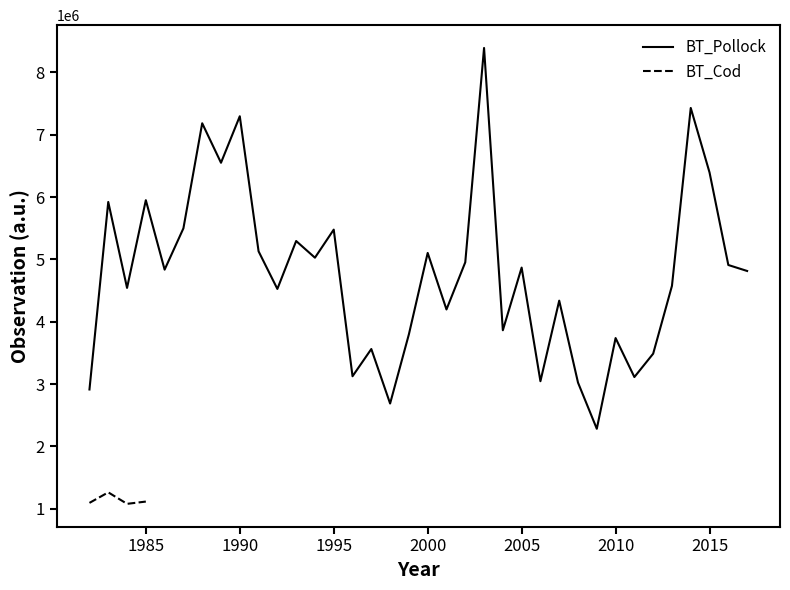

List the labels in order of value, smallest first.

2009, 1998, 1982, 2008, 2006, 2011, 1996, 2012, 1997, 2010, 1999, 2004, 2001, 2007, 1992, 1984, 2013, 2017, 1986, 2005, 2016, 2002, 1994, 2000, 1991, 1993, 1995, 1987, 1983, 1985, 2015, 1989, 1988, 1990, 2014, 2003